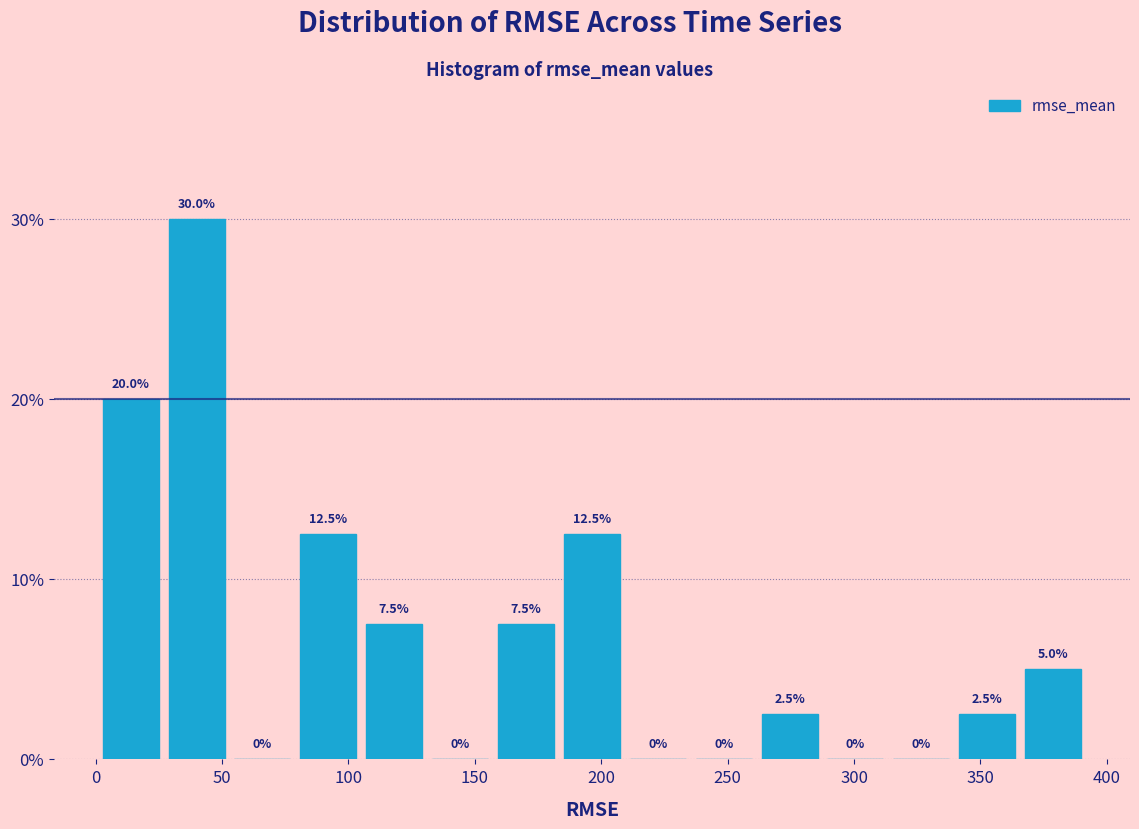

Reading left to right, transcribe this chart: for each bar, give the range it covers on the x-axis and its height. The bar edges are not printed on the chart, so give them approximately, as read against the axis.

0 to 25: 20.0
25 to 55: 30.0
55 to 80: 0.0
80 to 105: 12.5
105 to 130: 7.5
130 to 155: 0.0
155 to 185: 7.5
185 to 210: 12.5
210 to 235: 0.0
235 to 260: 0.0
260 to 285: 2.5
285 to 315: 0.0
315 to 340: 0.0
340 to 365: 2.5
365 to 390: 5.0